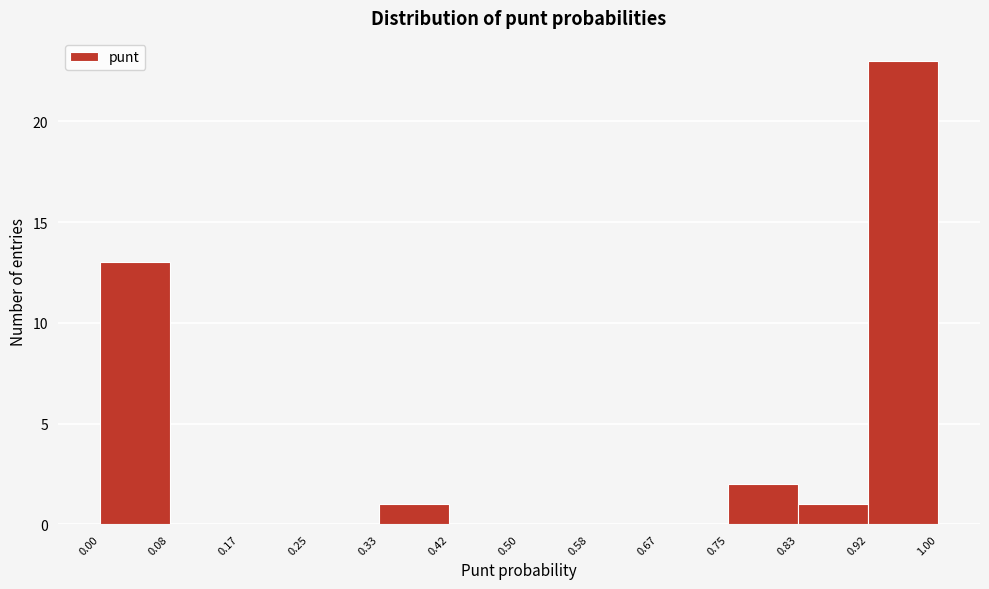

Over which range of the x-axis is the bar tallest?

0.92 to 1.00